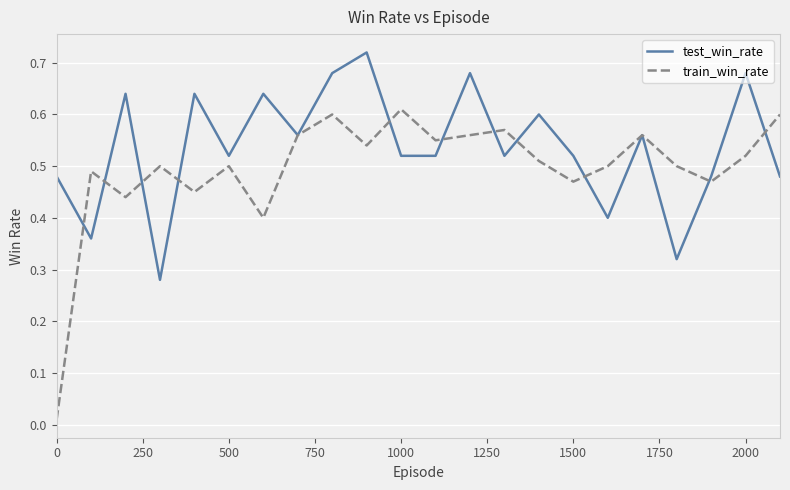

Which series has the largest range (max minus min)?

train_win_rate